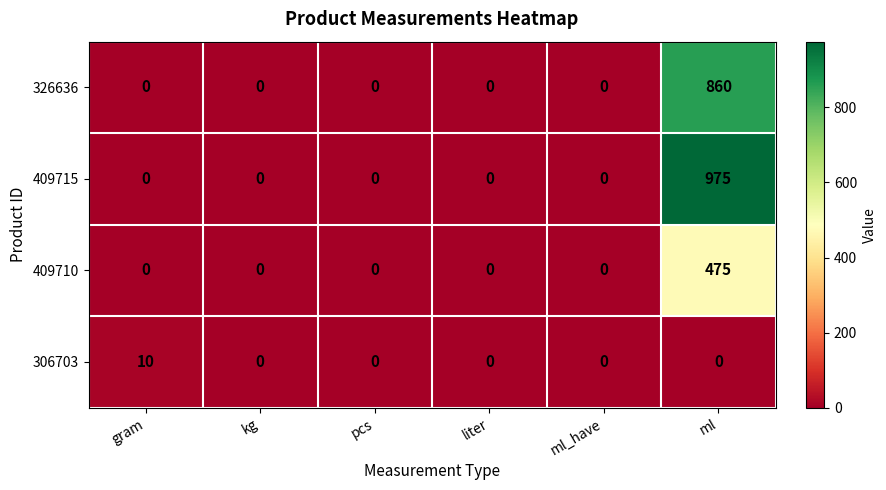

Which series has the largest range (max minus min)?

409715